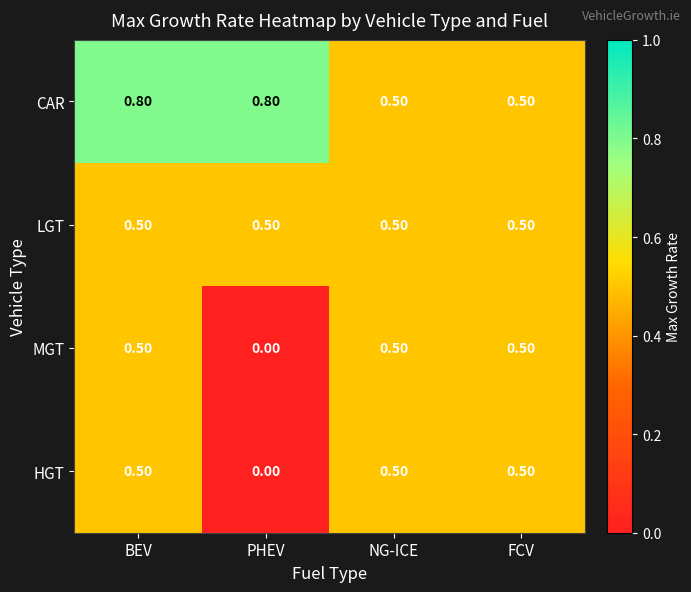

At how many categories does at least one series exceed 0?

4